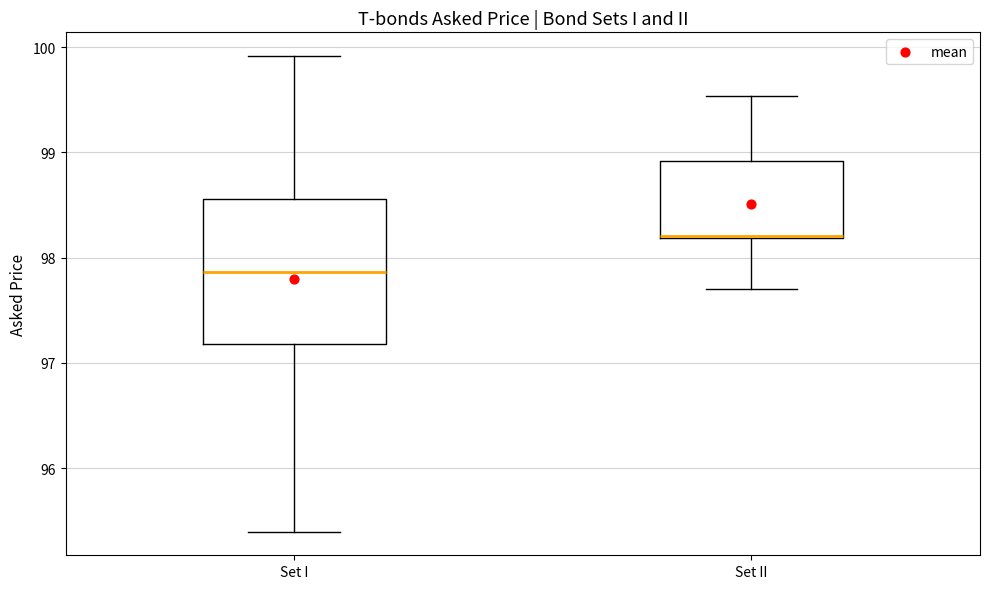

Which box is the tallest, from its lower edge to its upper edge?

Set I